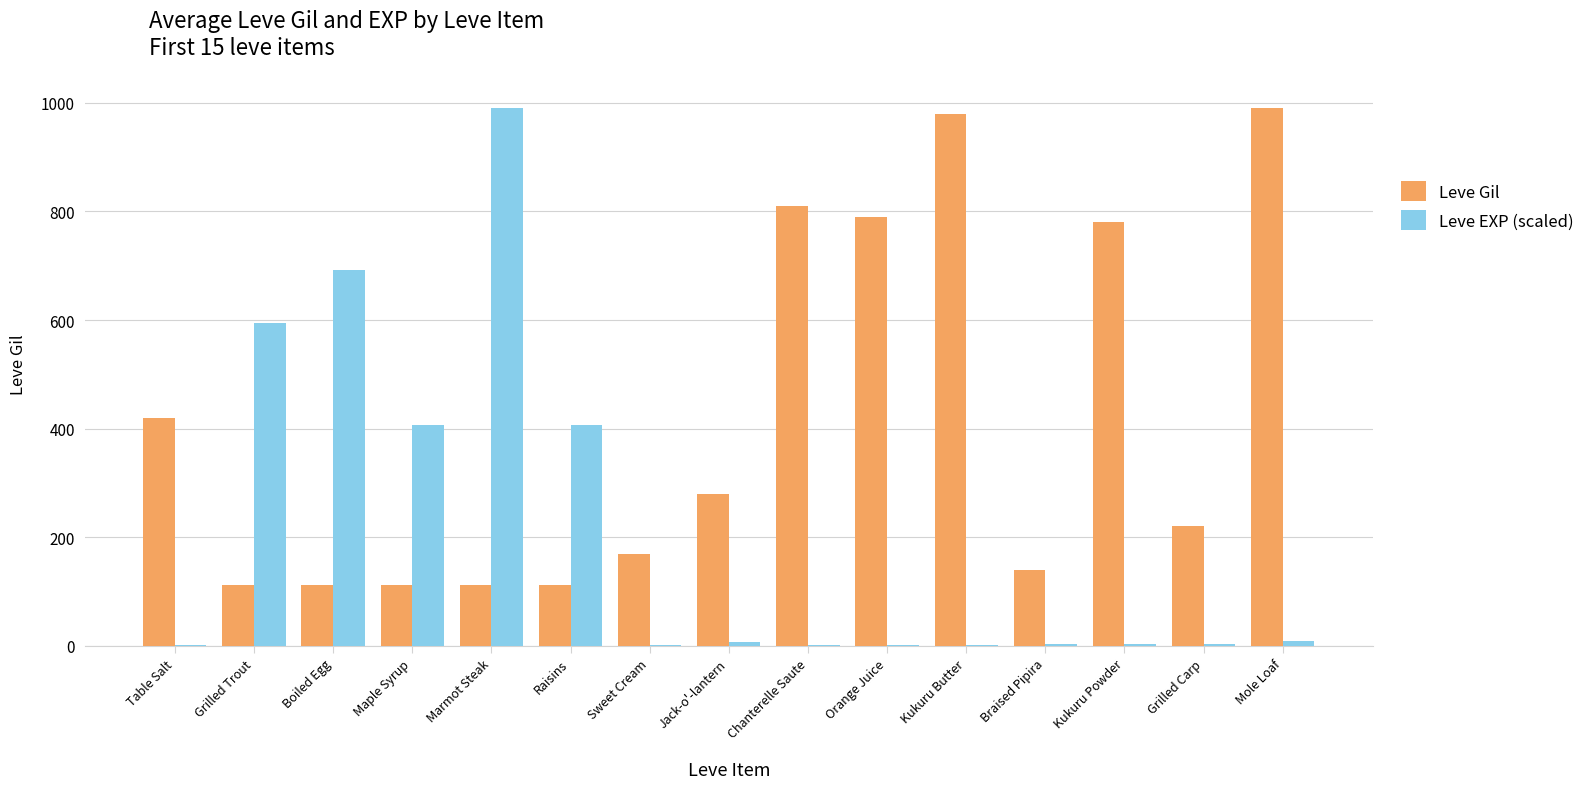

What is the sum of all Leve Gil values?

6141.0